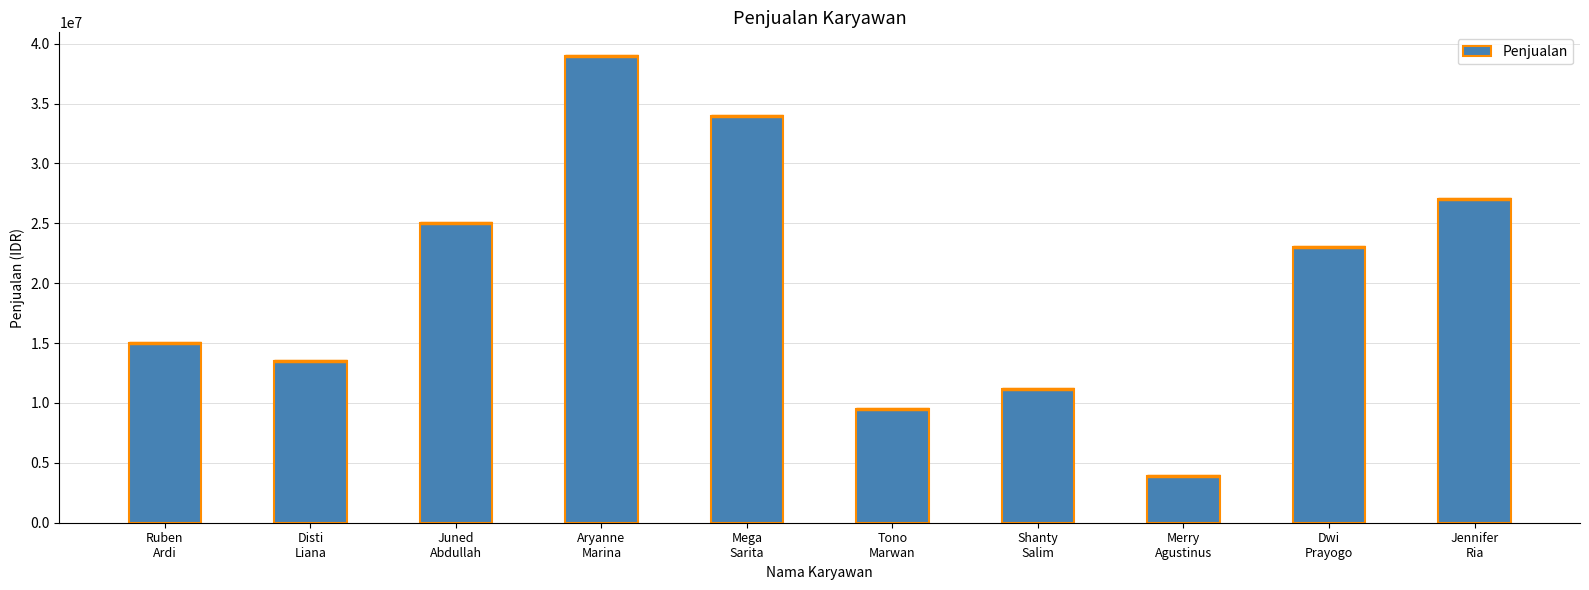

List the labels in order of value, largest first.

Aryanne
Marina, Mega
Sarita, Jennifer
Ria, Juned
Abdullah, Dwi
Prayogo, Ruben
Ardi, Disti
Liana, Shanty
Salim, Tono
Marwan, Merry
Agustinus